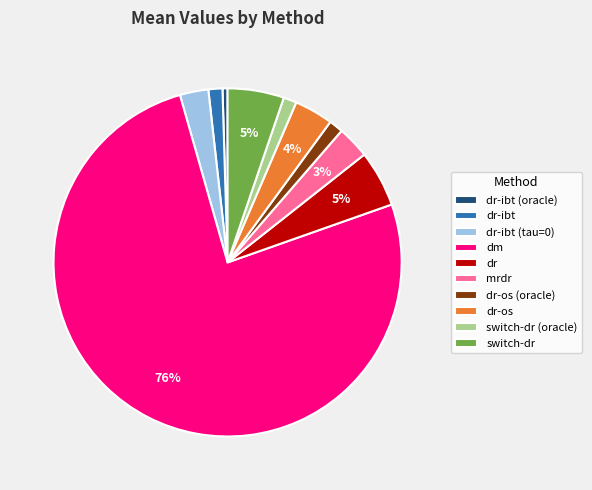

Which slice is the smallest?

dr-ibt (oracle)